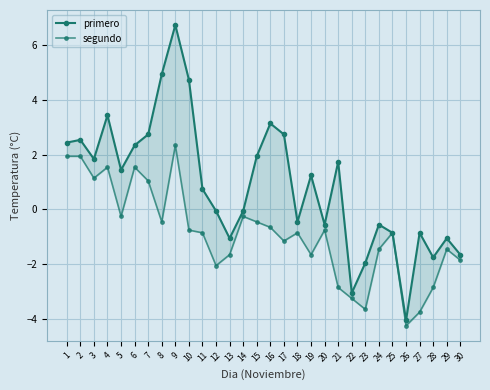

The value of primero at 28 is -1.8. True or false?

True